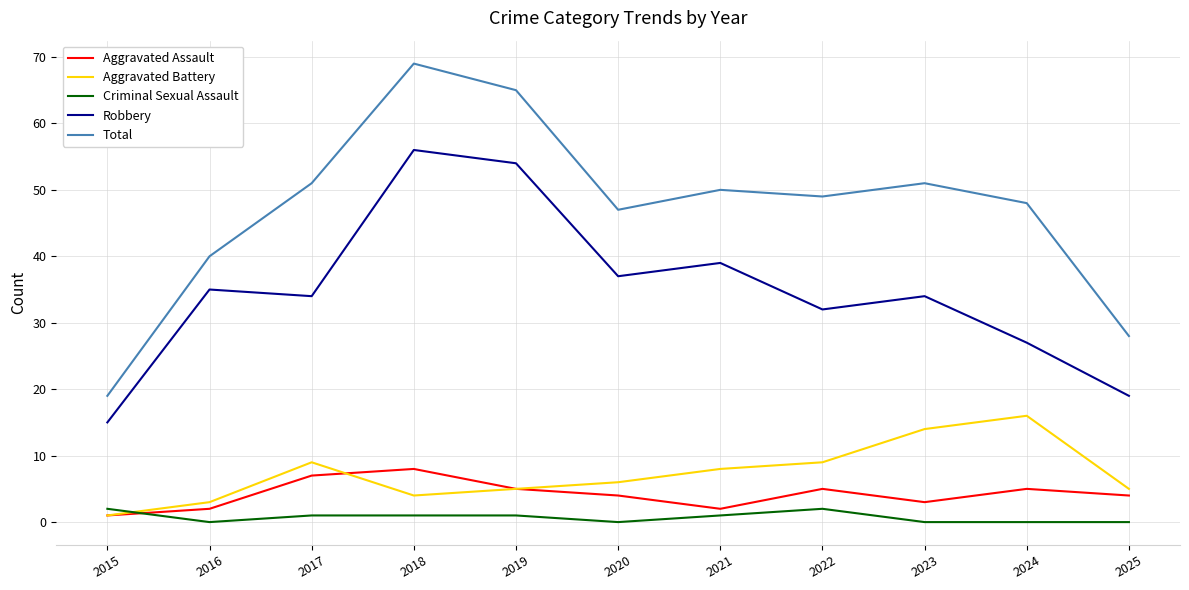

At which category is the sum across all series the highest?

2018